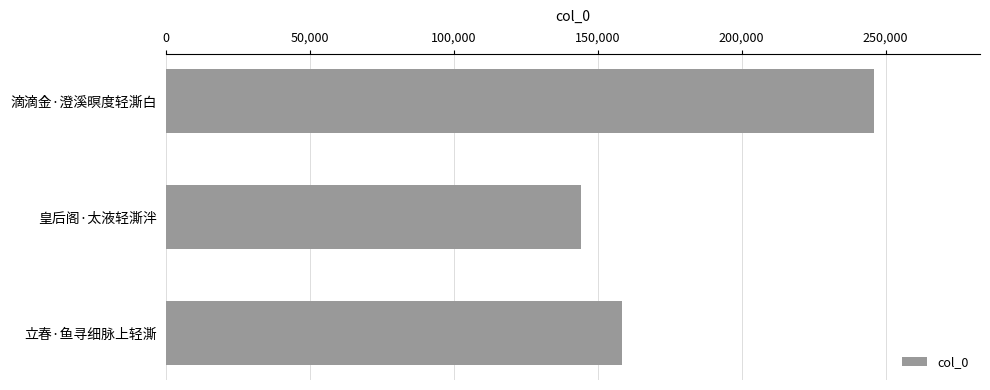

Are the bars horizontal?

Yes